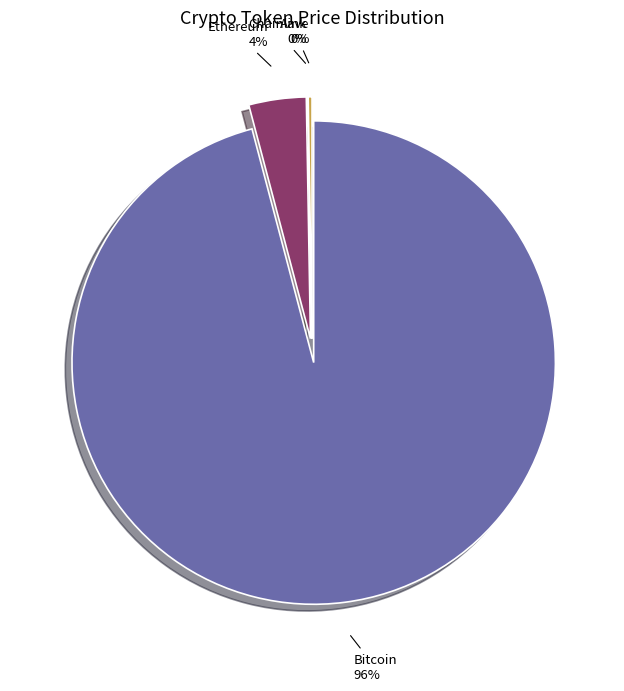

What is the ratio of the value at Bitcoin to the value at Aave?

374.8